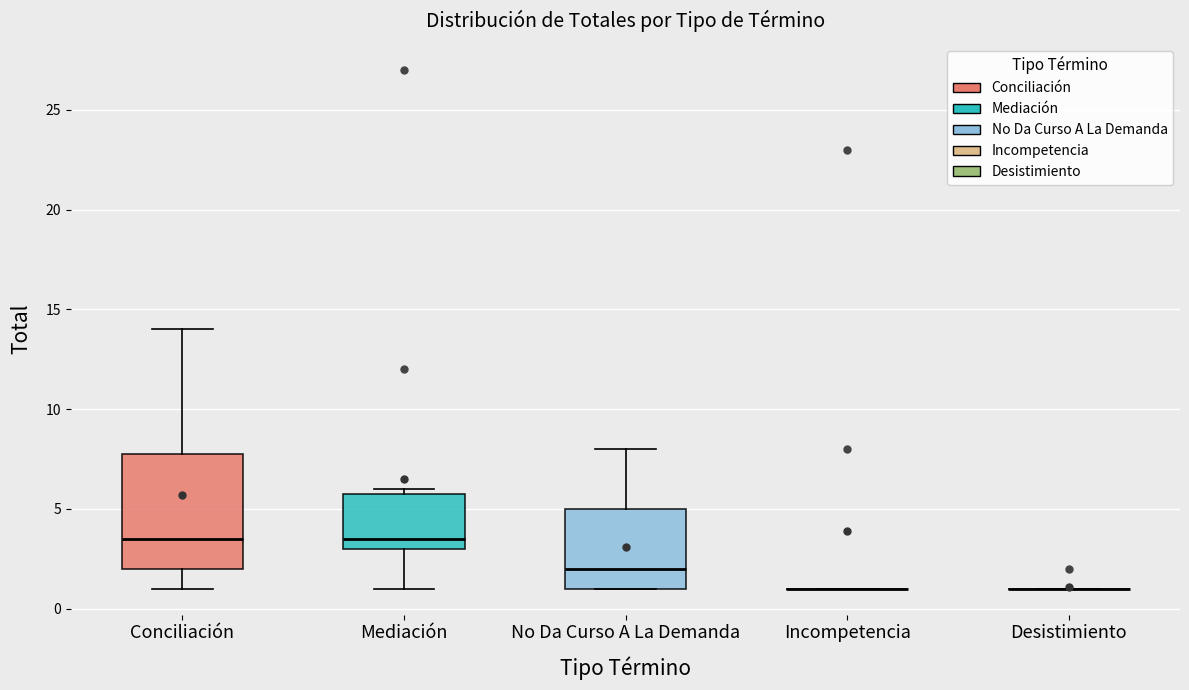

Comparing the boxes themselves (not the whiskers), which one is the tallest?

Conciliación